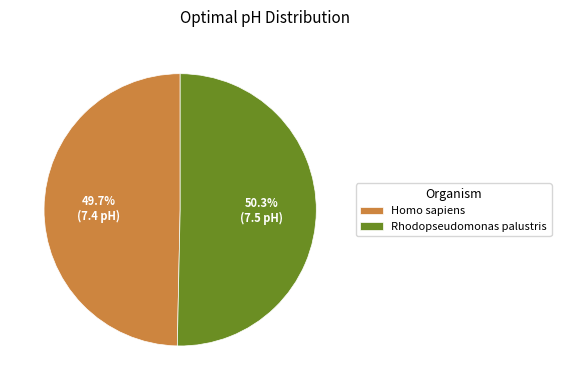

What is the ratio of the value at Rhodopseudomonas palustris to the value at Homo sapiens?

1.0